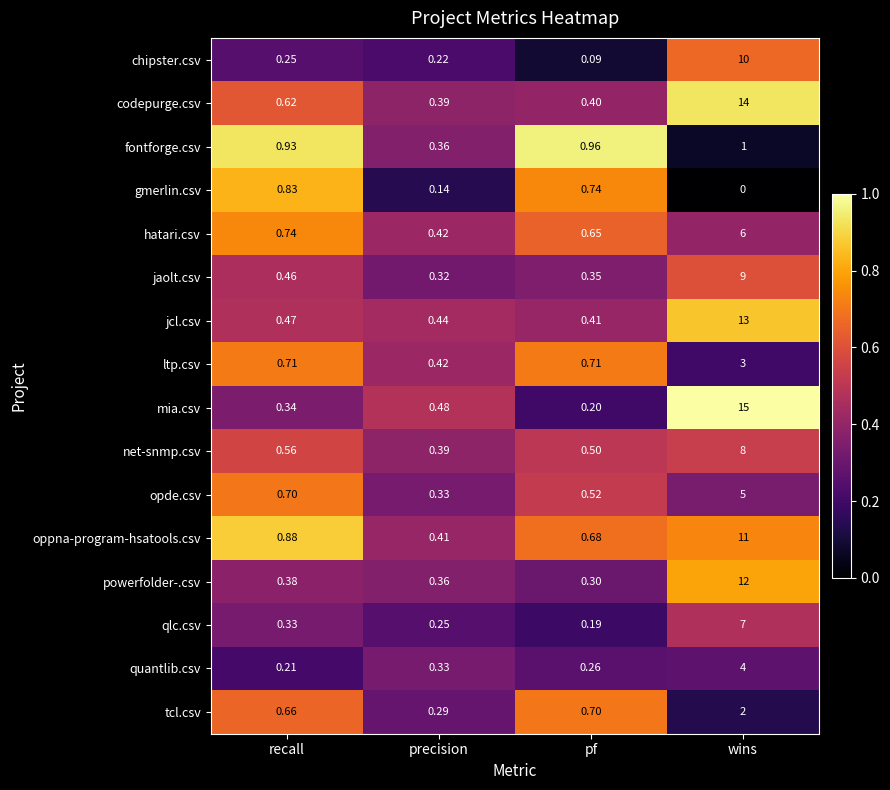

At which category does the chart reach its minimum across all series?

wins